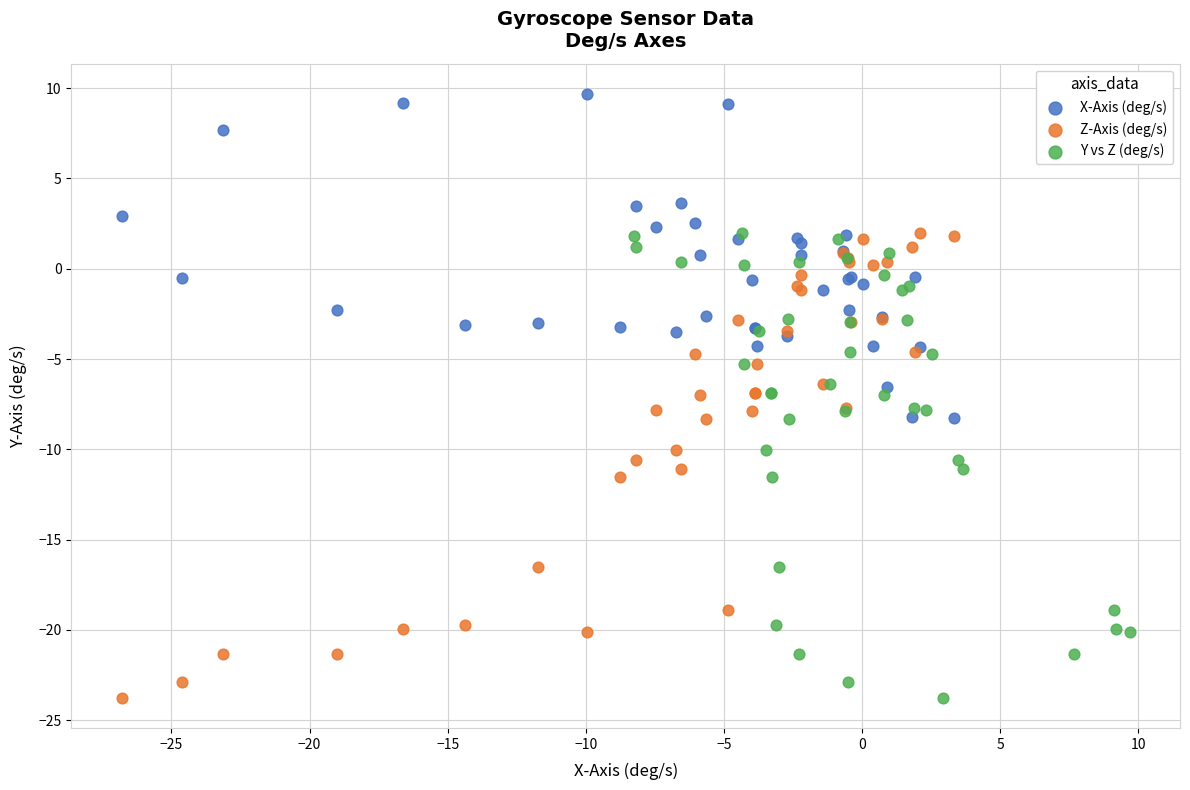

Which series reaches the maximum Y coordinate?

X-Axis (deg/s)